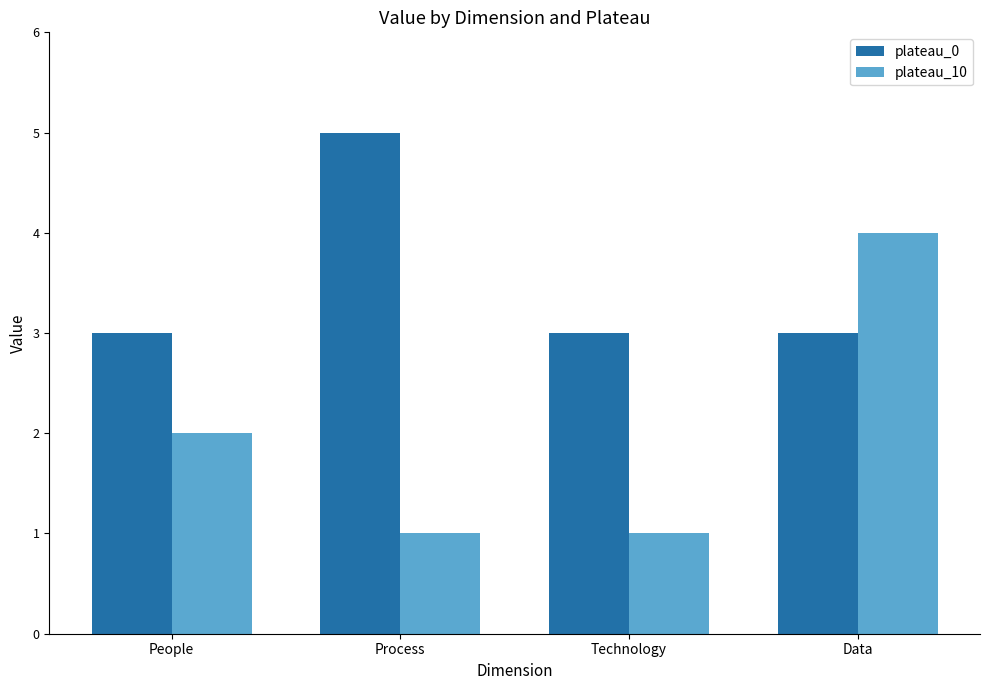

Count the number of categories in the chart.

4